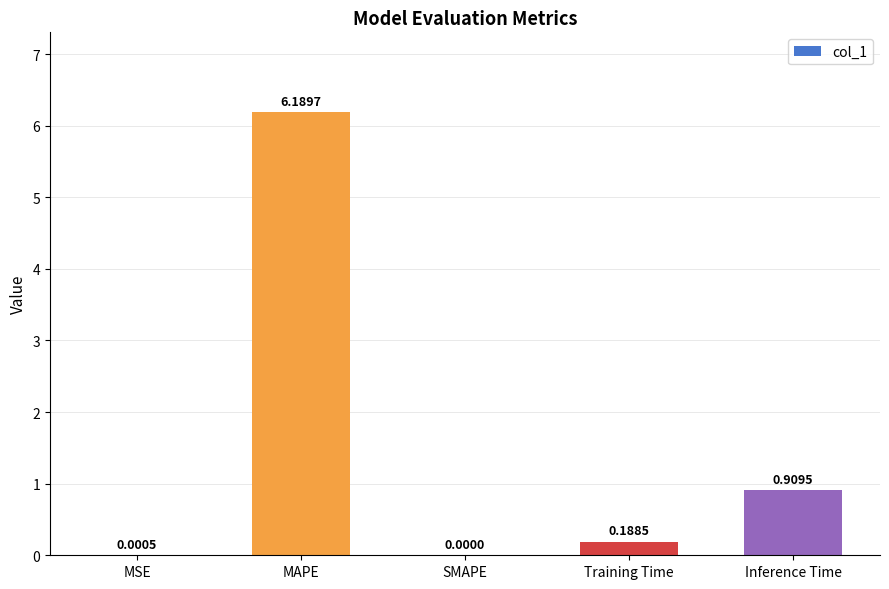

At which category does the chart reach its peak across all series?

MAPE